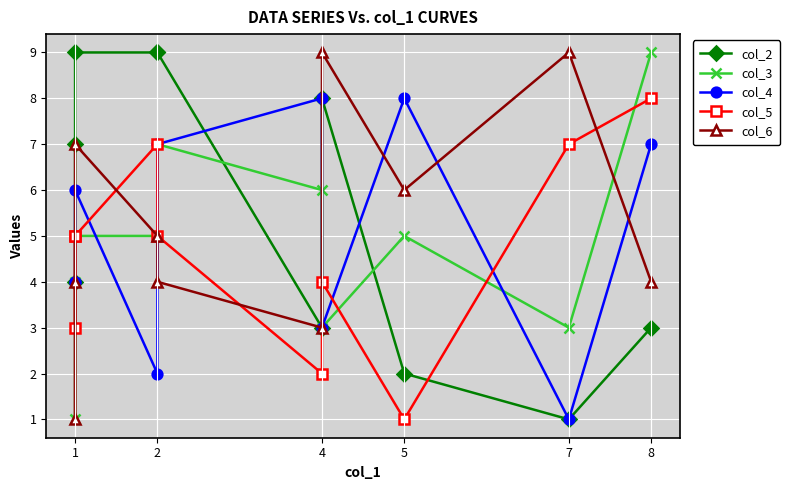

True or false: col_6 has a value of 0 at 1.

False